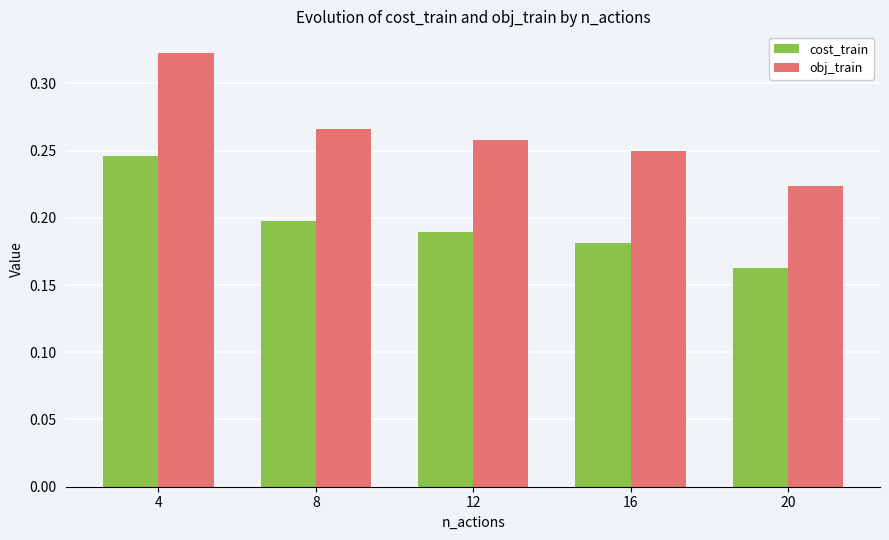

What are all the series names shown in the legend?

cost_train, obj_train